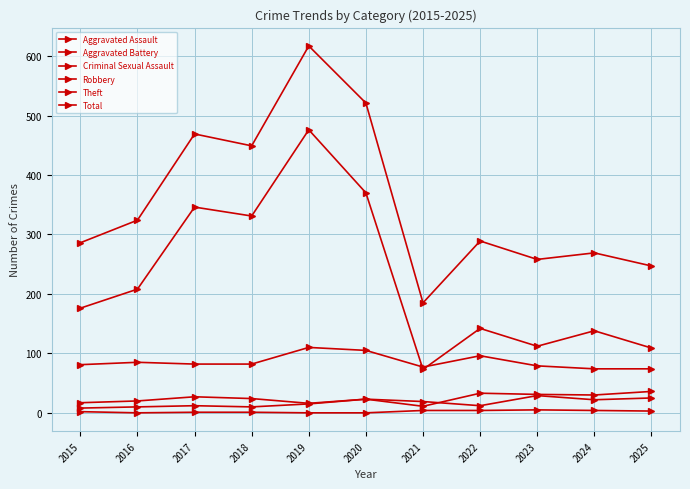

Does the chart have visible grid lines?

Yes